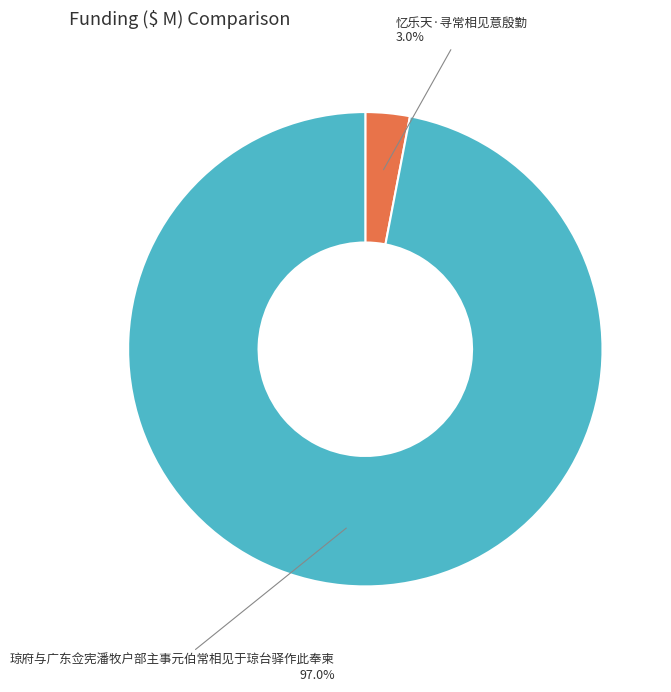

To the nearest percent, what portion does 琼府与广东佥宪潘牧户部主事元伯常相见于琼台驿作此奉柬 represent?

97%